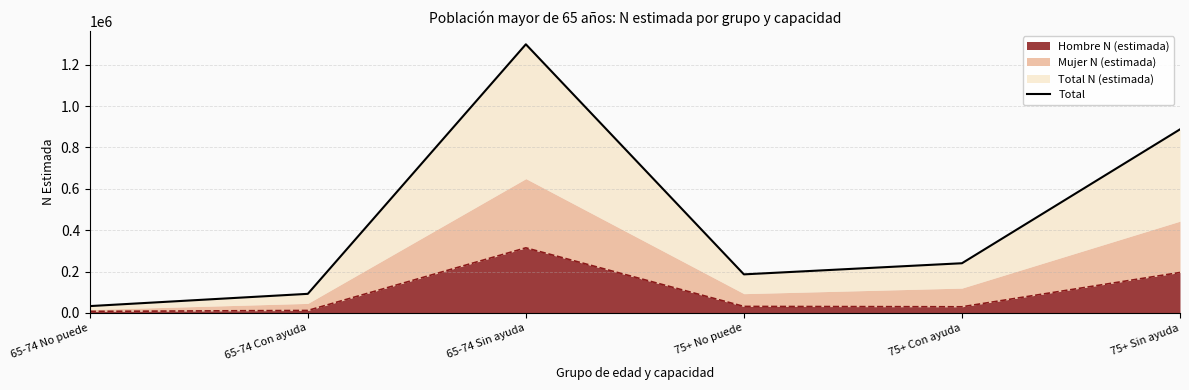

What is the change in value from 65-74 No puede to 65-74 Con ayuda?

+59256